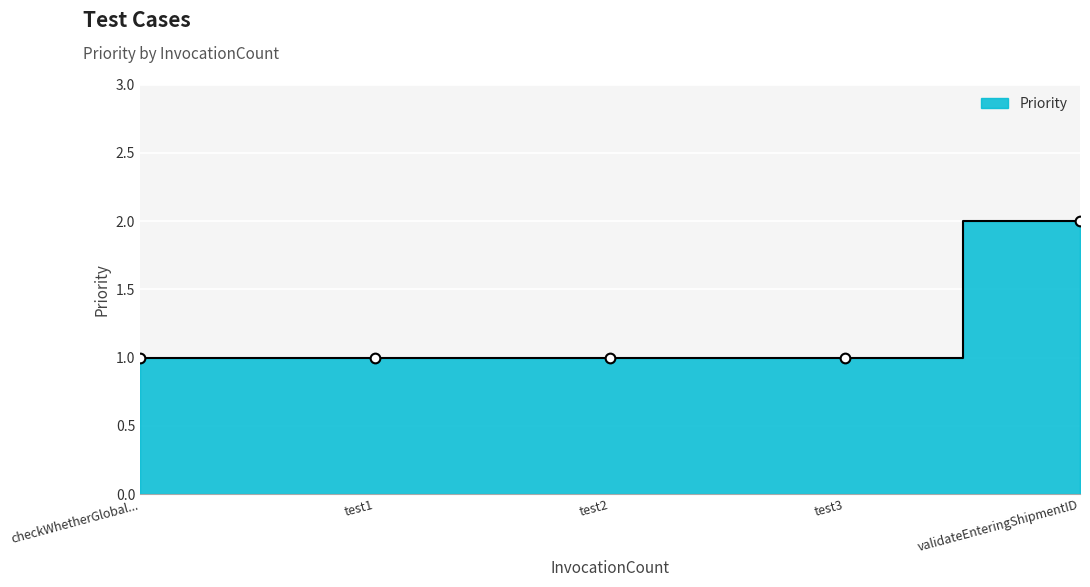

List the labels in order of value, largest first.

validateEnteringShipmentID, checkWhetherGlobalViewIsSelectedByDefault, test1, test2, test3